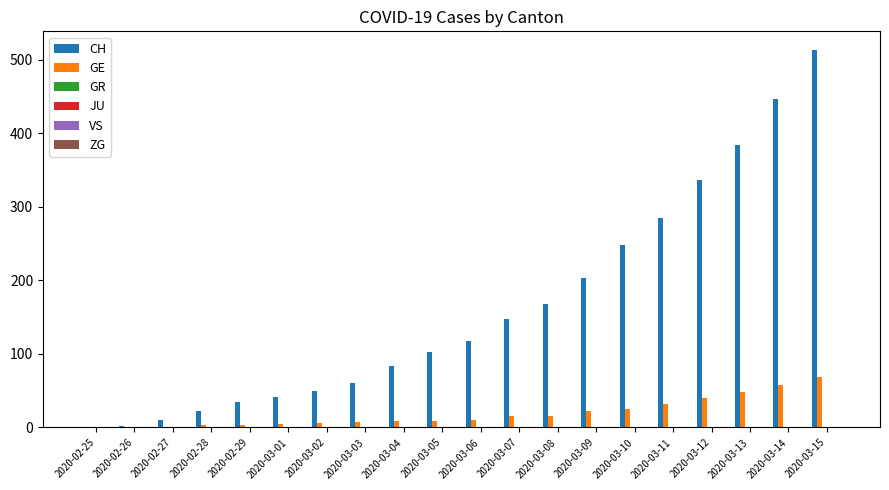

Which series has the largest total across all categories?

CH